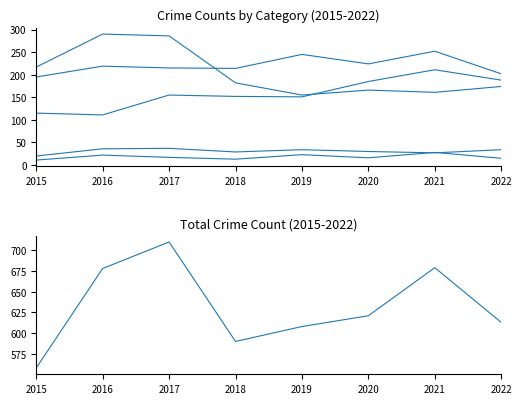

How many lines are shown in the chart?

6